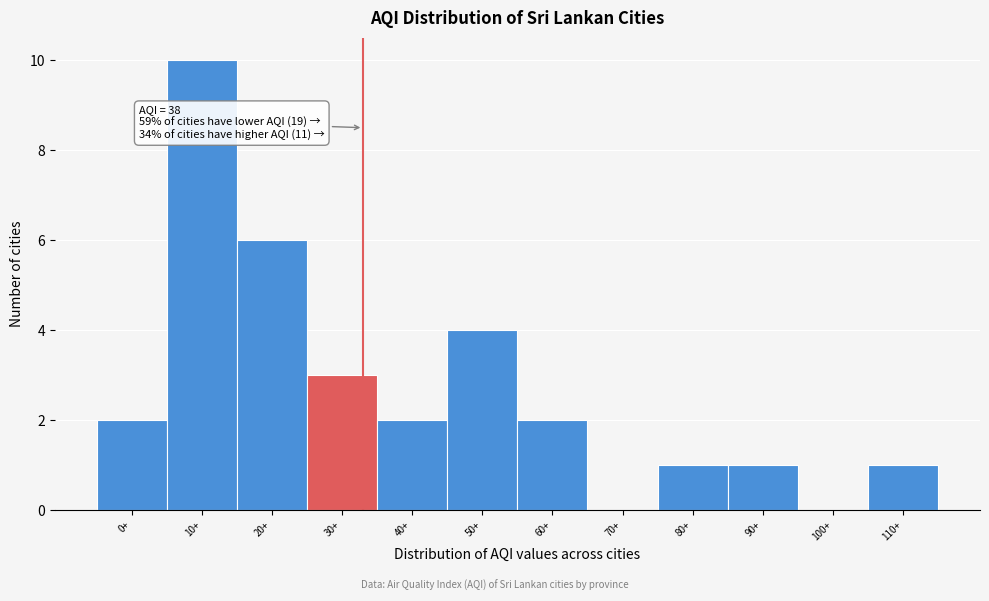

Reading left to right, what are all the values shown in this chart?

0+=2	10+=10	20+=6	30+=3	40+=2	50+=4	60+=2	70+=0	80+=1	90+=1	100+=0	110+=1